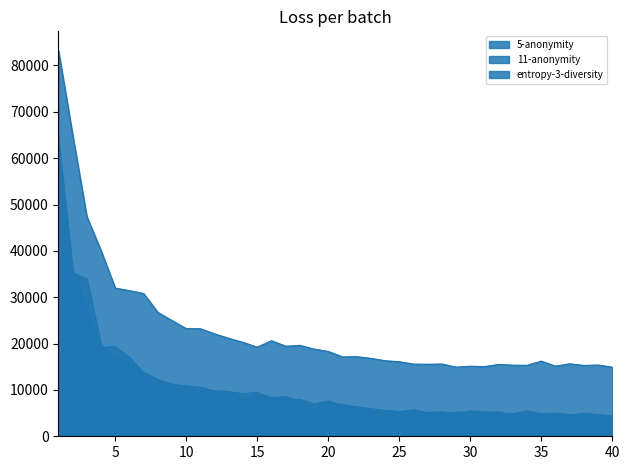

What is the difference between the maximum and minimum values in the 5-anonymity series?

59783.0